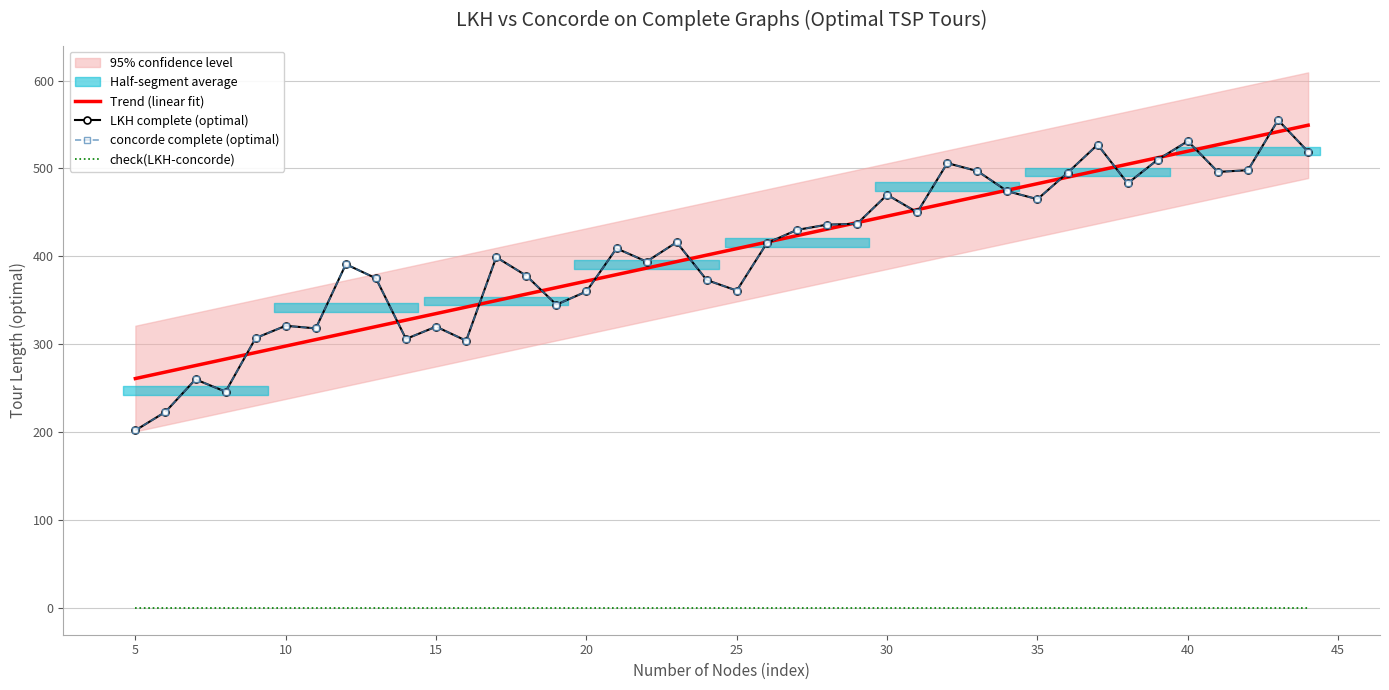

What is the value of the concorde complete (optimal) point at the 11th from the left?

320